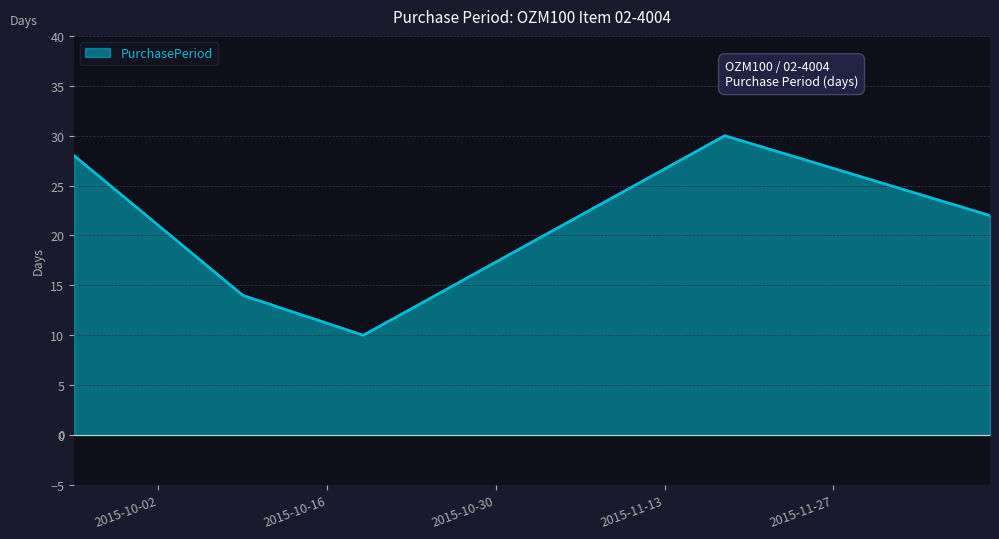

What is the average value?

21